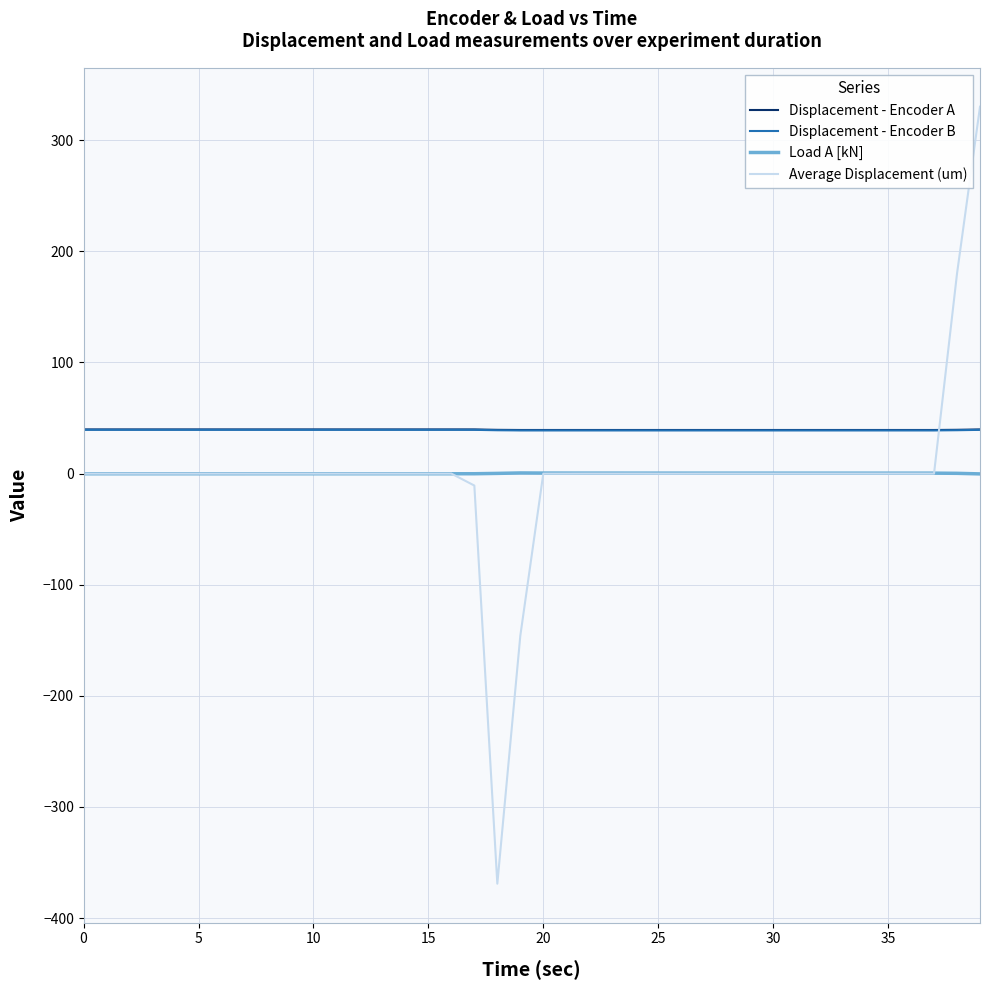

How many distinct data groups are displayed?

4